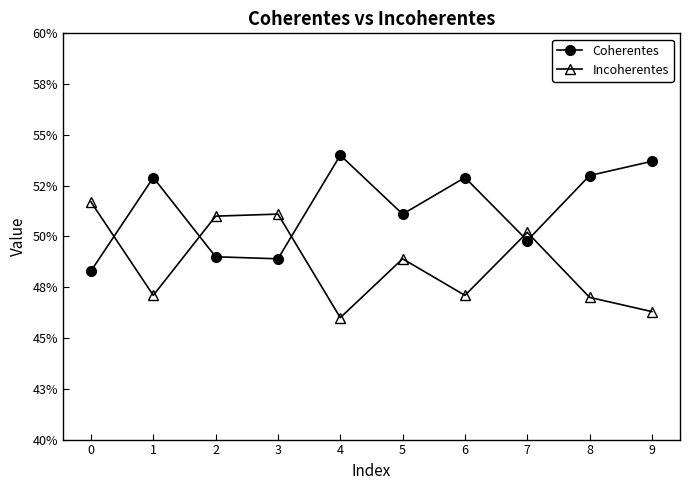

What are all the series names shown in the legend?

Coherentes, Incoherentes